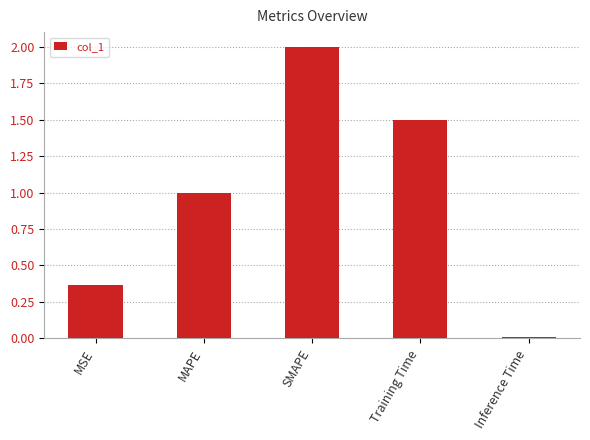

Which category has the highest value across all series?

SMAPE